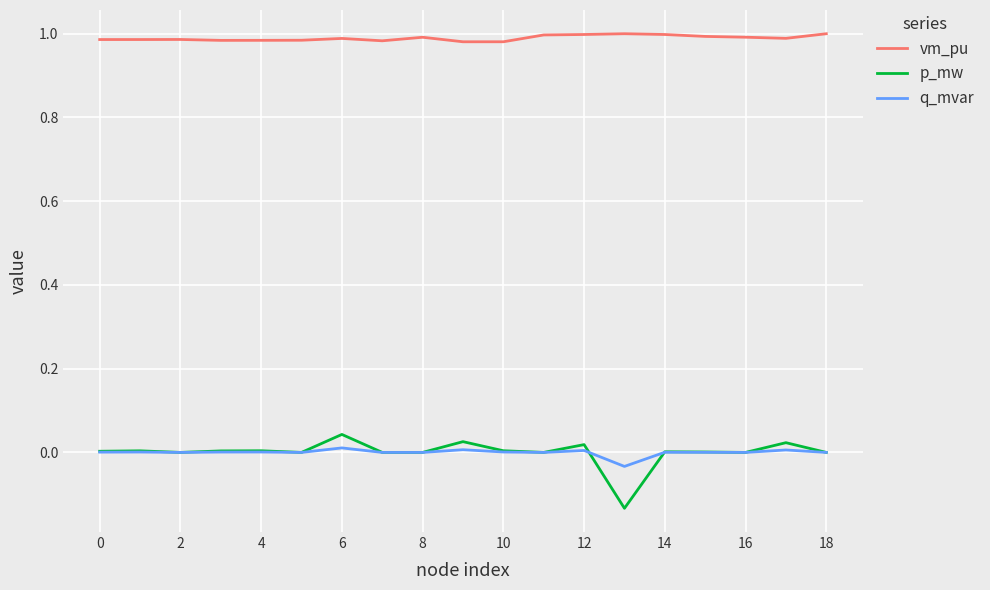

Which series has the largest range (max minus min)?

p_mw